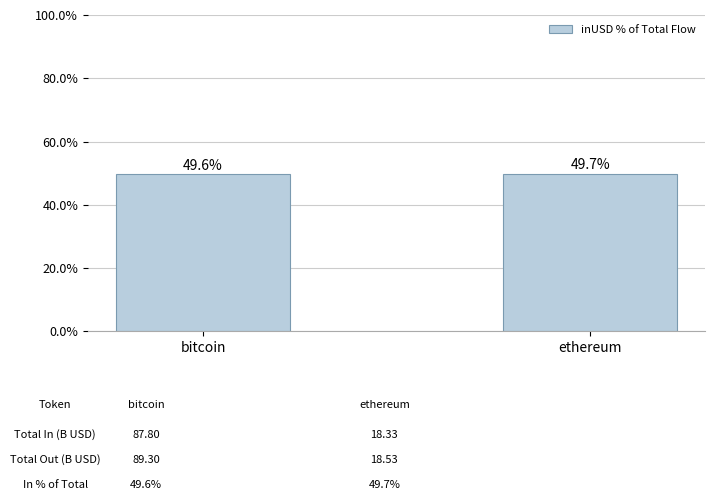

True or false: the data shows 49.7 at ethereum.

True